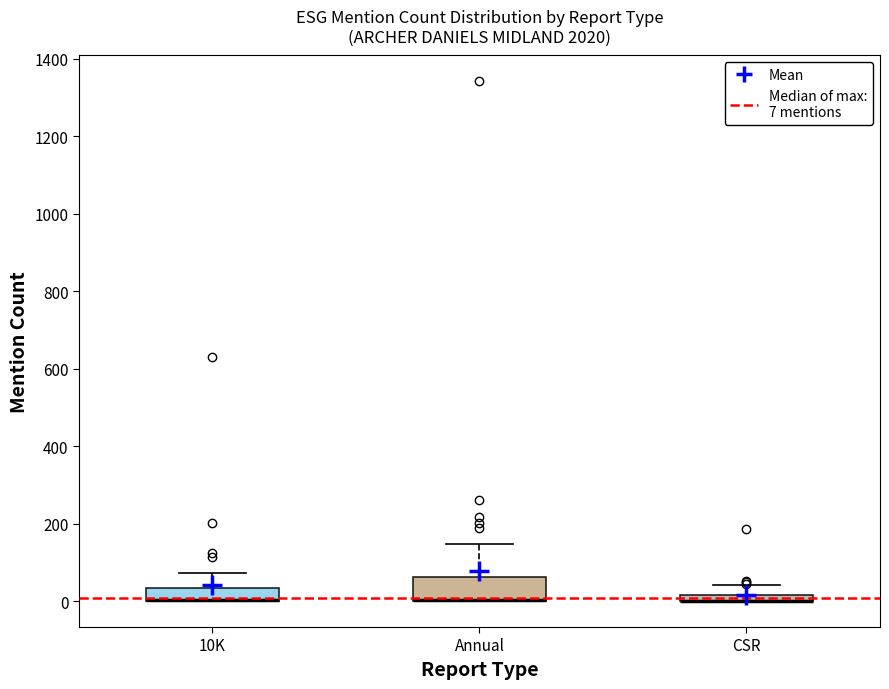

Where does the upper whisker of the box for 10K end on the y-axis? The values are not printed on the chart, so give them approximately, as read against the axis.

80